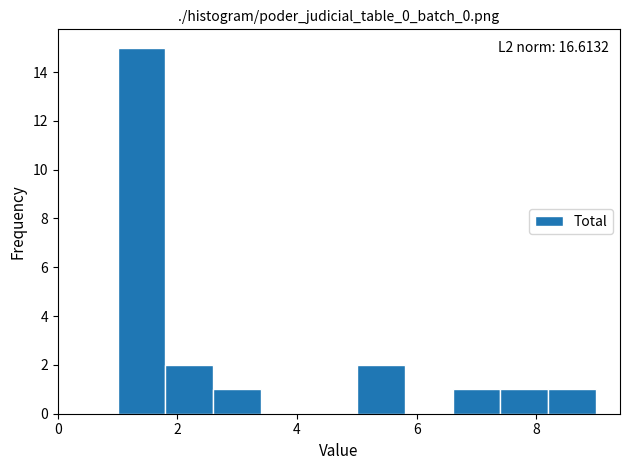

Which range on the x-axis has the tallest bar?

1.0 to 1.8